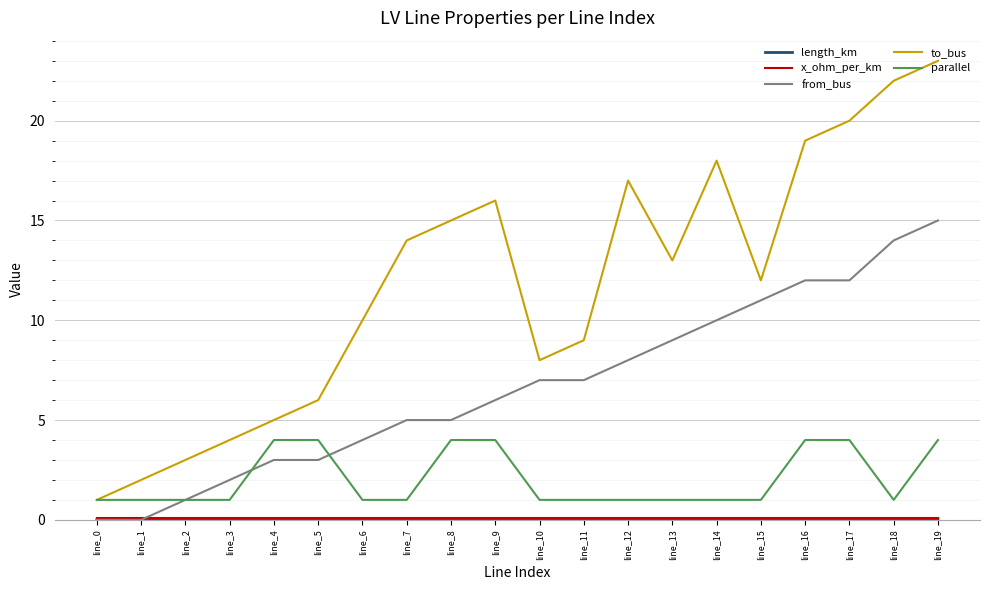

The from_bus series shows 6.0 at line_13. True or false?

False